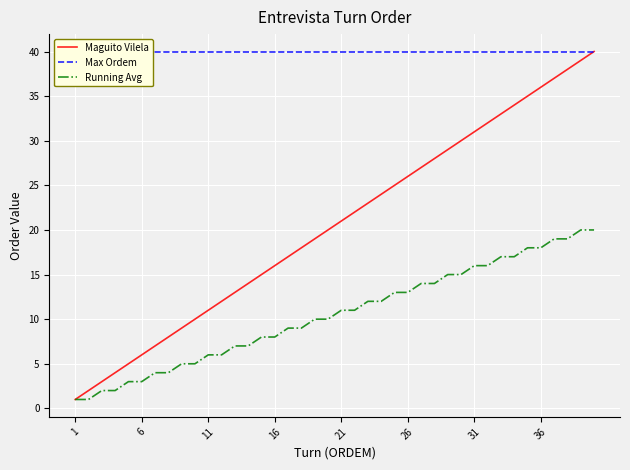

True or false: Running Avg has a value of 8 at 16.

True